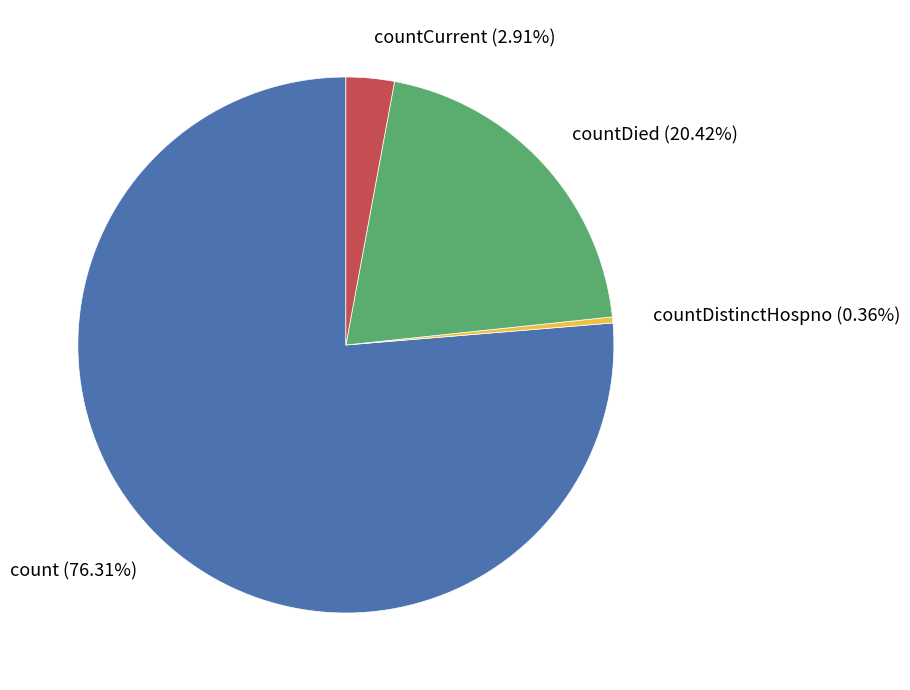

Combined, do countDistinctHospno and count account for over 50%?

Yes